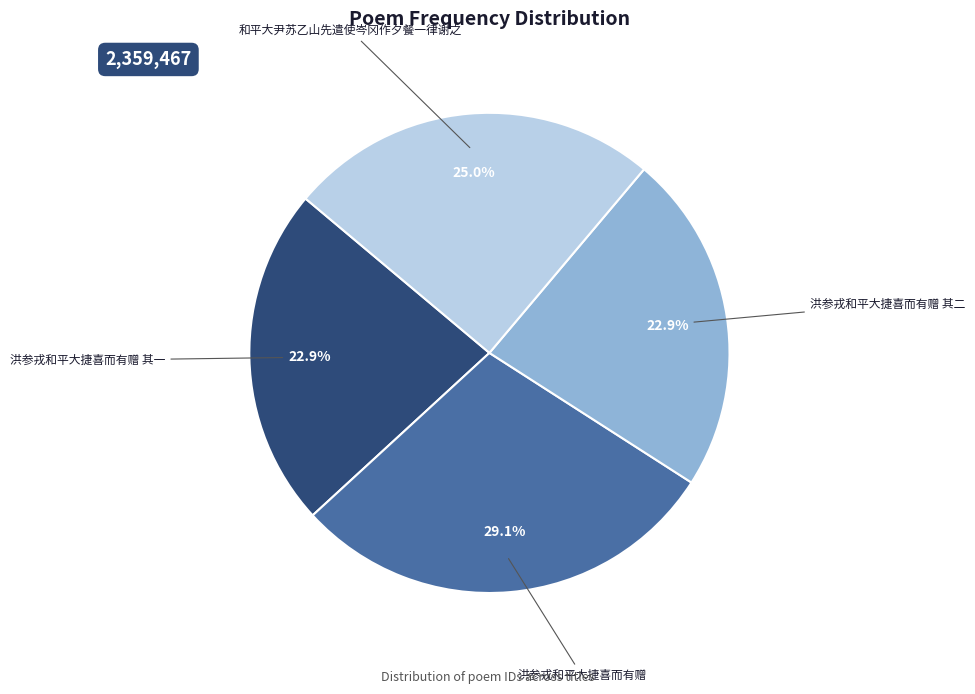

What portion of the pie excludes 洪参戎和平大捷喜而有赠 其一?

77.1%